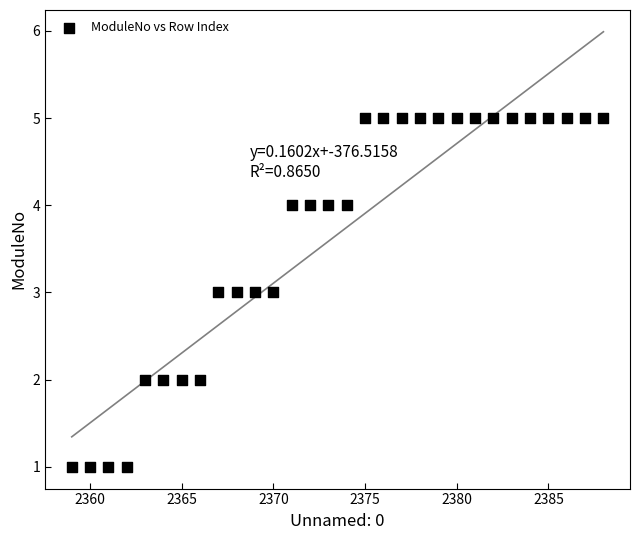

What is the range of Y values (max minus min)?

4